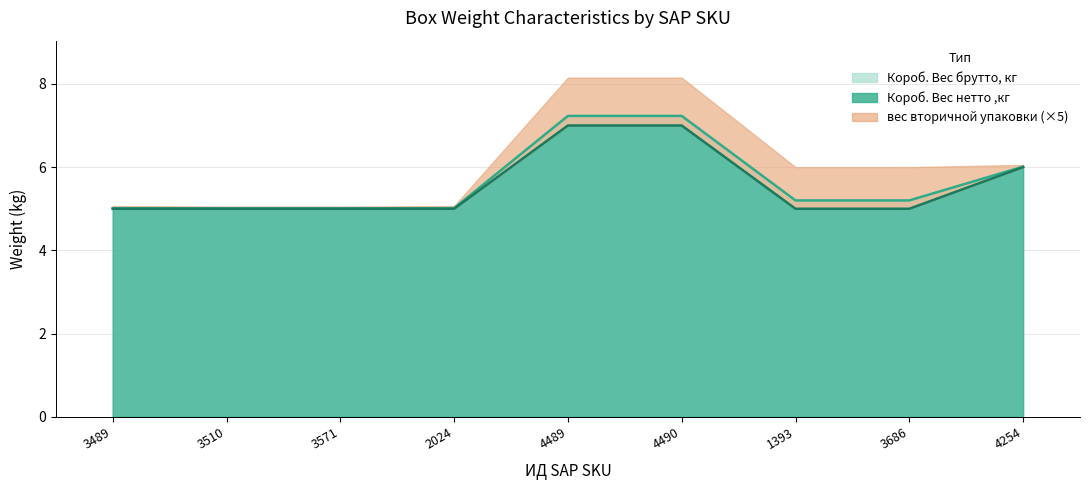

Read the Короб. Вес нетто ,кг value at 3510.

5.0